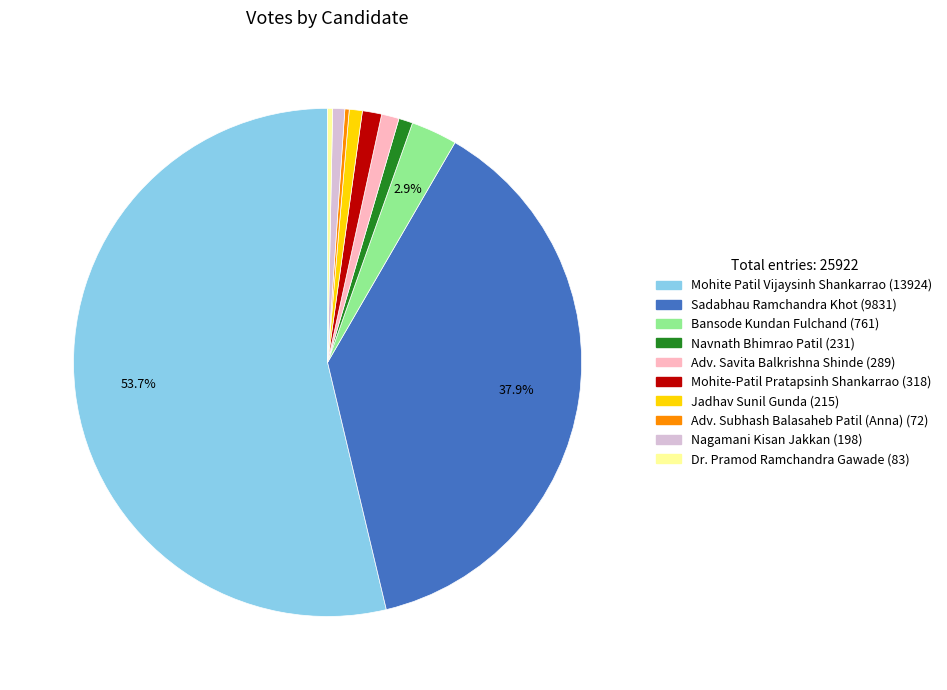

What is the largest slice in the pie chart?

Mohite Patil Vijaysinh Shankarrao